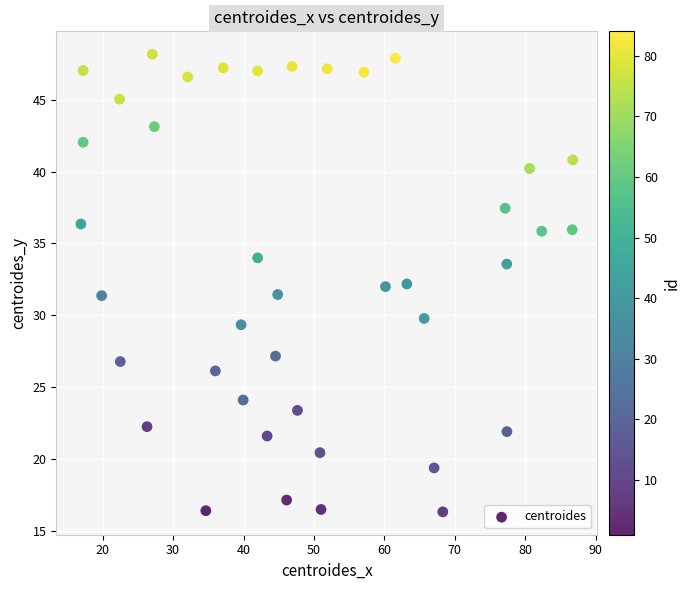

What is the range of Y values (max minus min)?

31.8